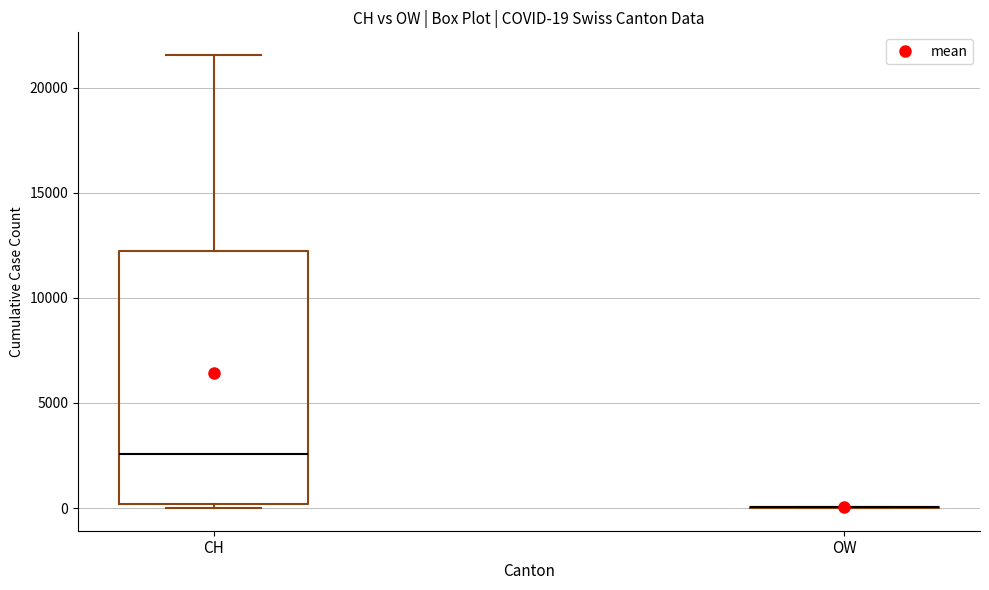

Which box is the tallest, from its lower edge to its upper edge?

CH